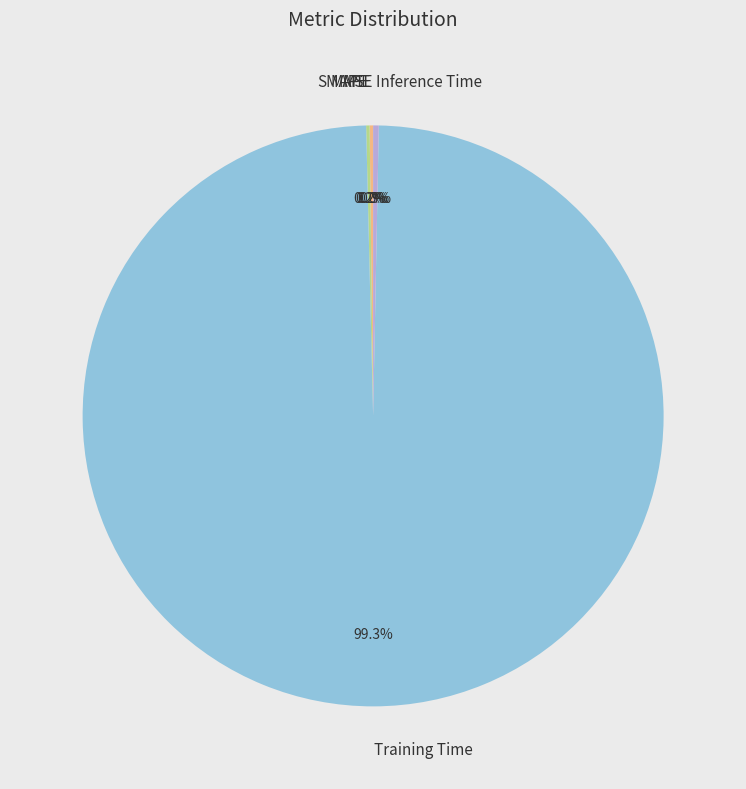

Does any single category account for the majority?

Yes